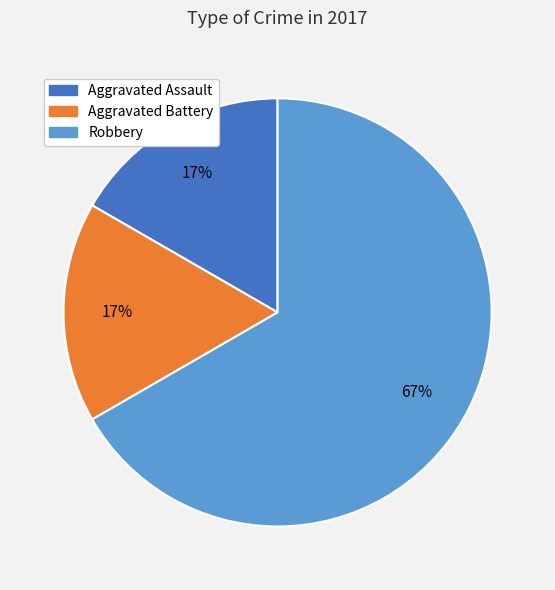

What is the largest slice in the pie chart?

Robbery